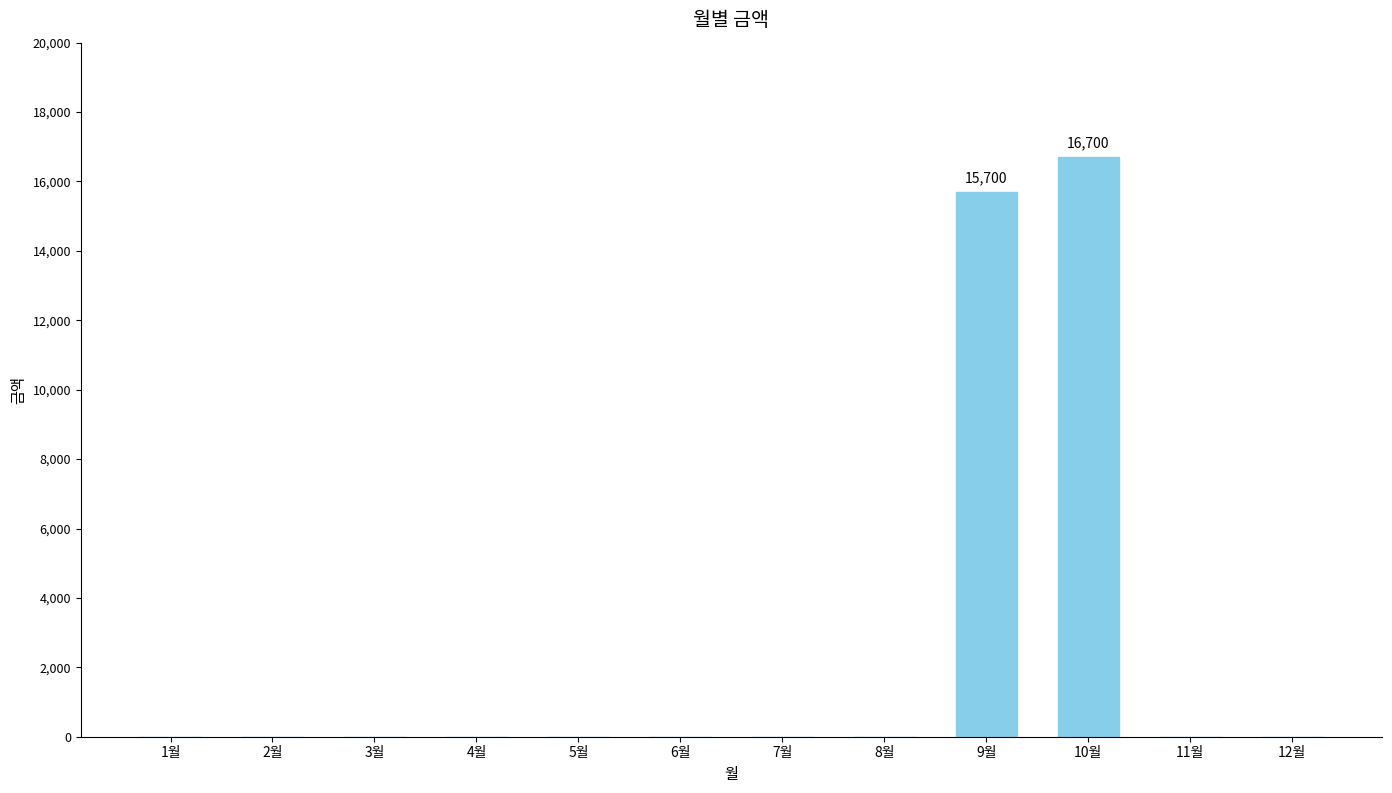

The chart shows a value of 0 at 11월. True or false?

True